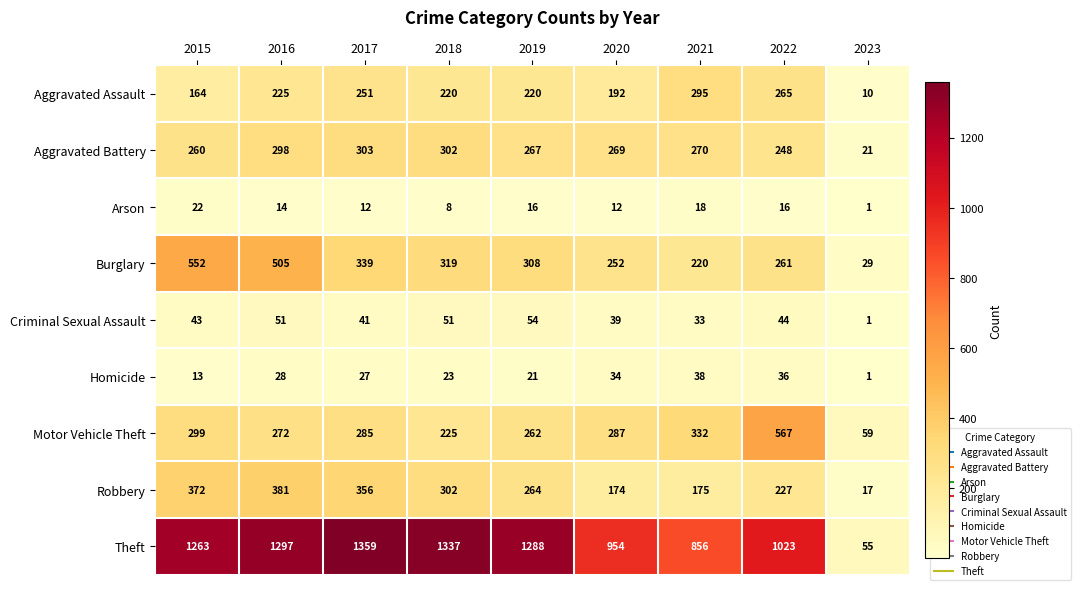

Rank the series by their maximum value, from highest to lowest.

Theft, Motor Vehicle Theft, Burglary, Robbery, Aggravated Battery, Aggravated Assault, Criminal Sexual Assault, Homicide, Arson